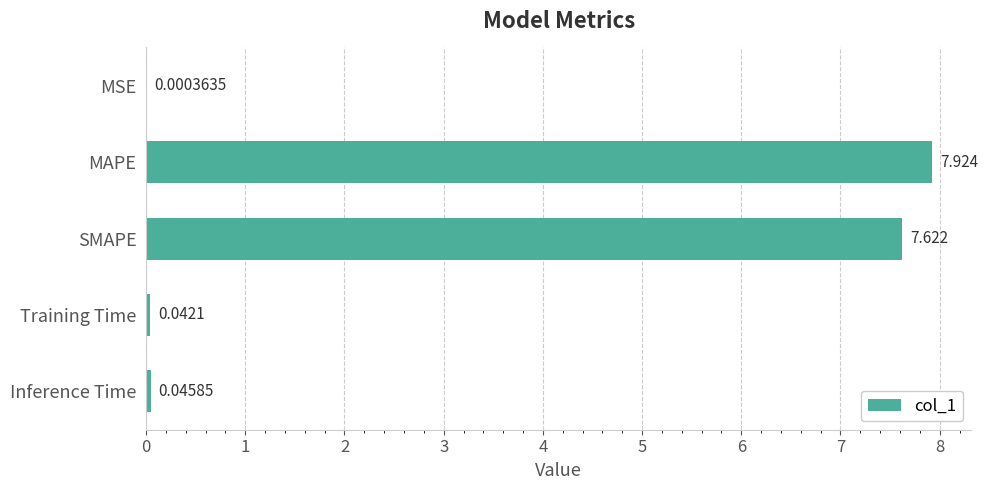

Which has a higher value, Inference Time or MAPE?

MAPE